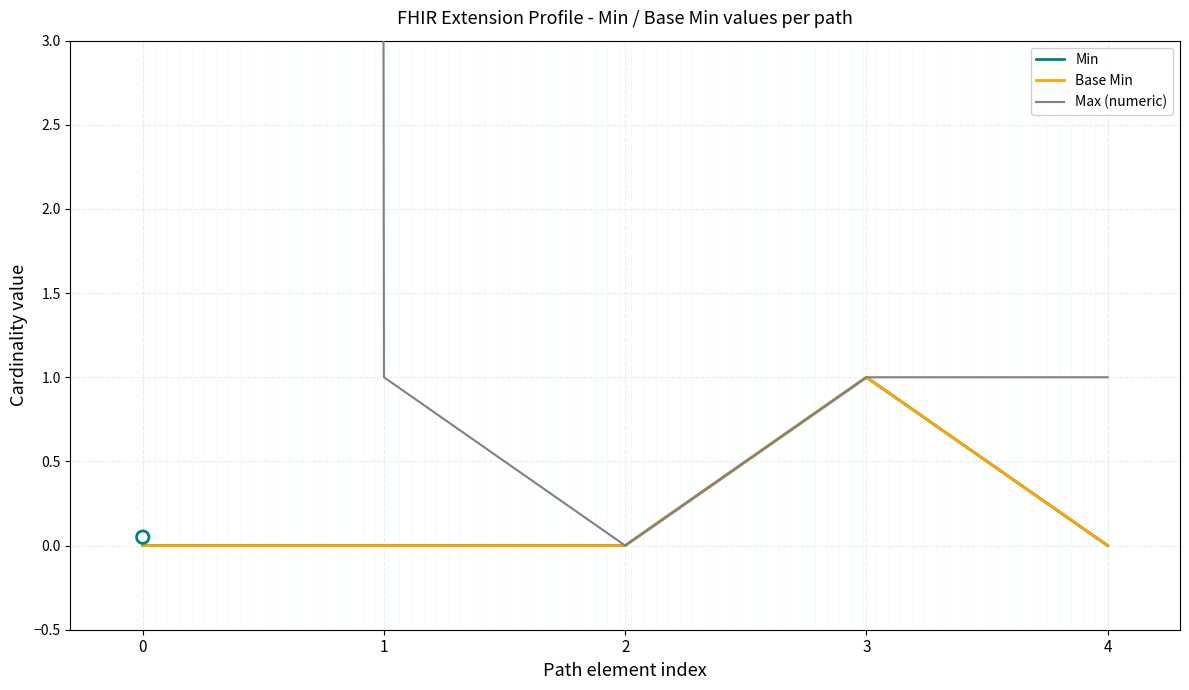

What is the total value across all series at 4?

1